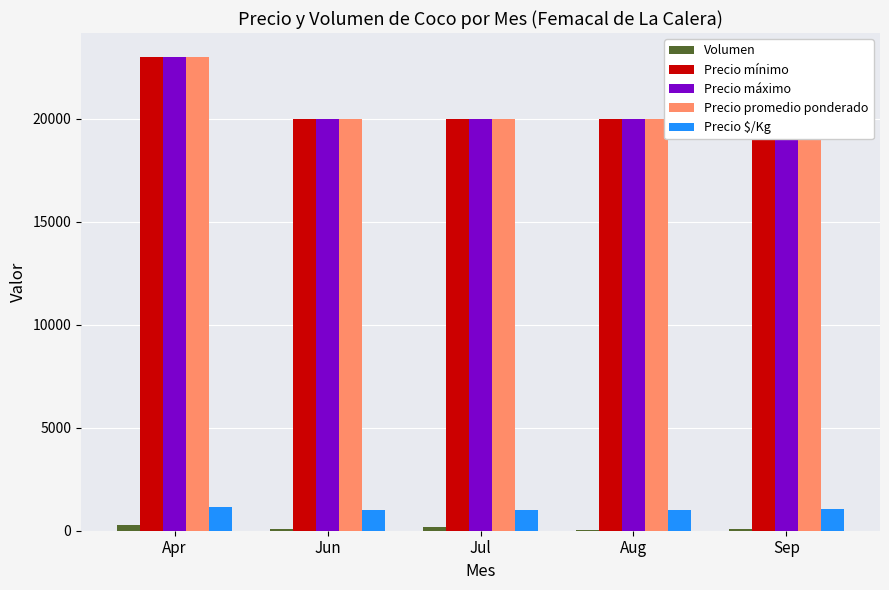

True or false: Precio promedio ponderado has a value of 31518 at Jul.

False